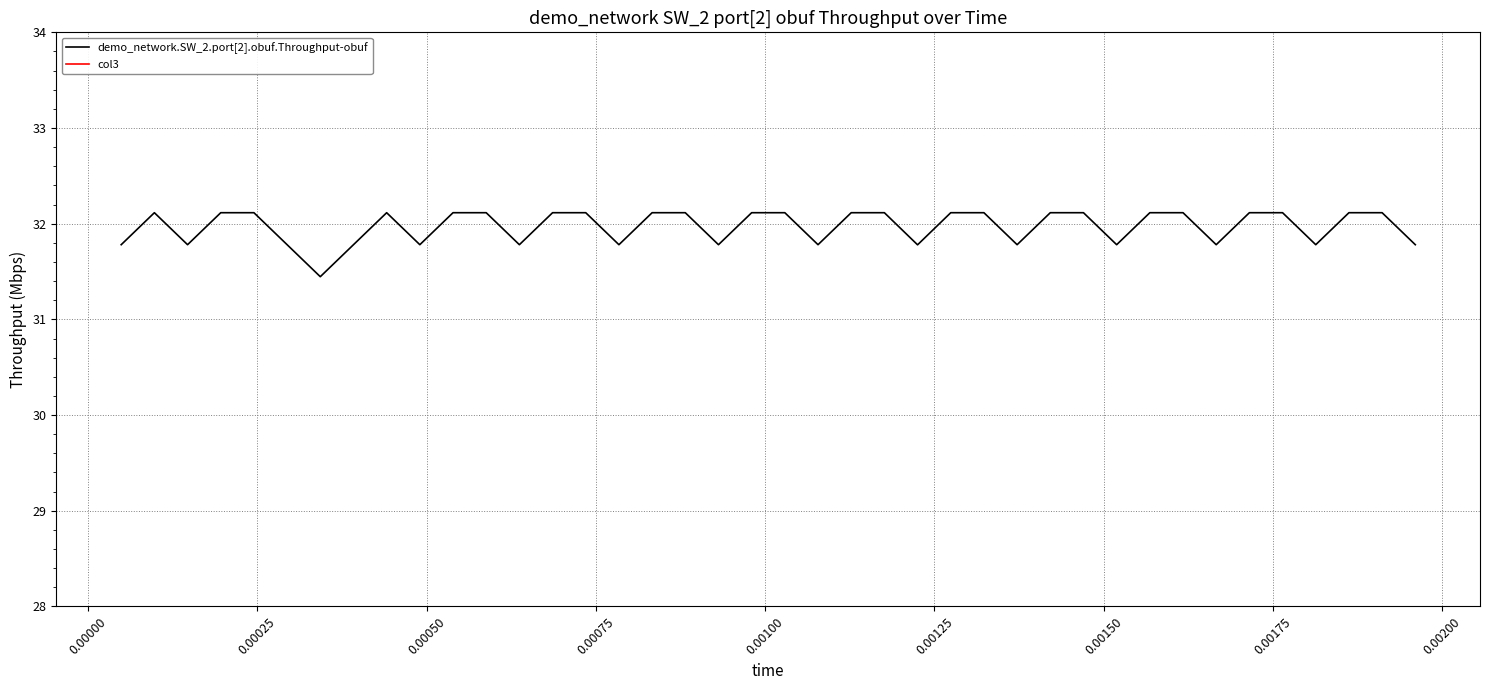

What is the maximum value for demo_network.SW_2.port[2].obuf.Throughput-obuf?

32.1